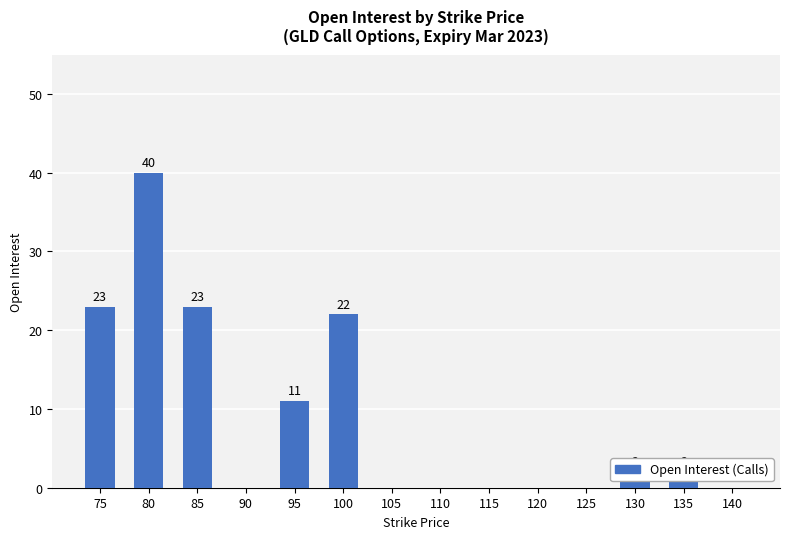

Reading right to left, extract all data points from this chart.

140=0	135=2	130=2	125=0	120=0	115=0	110=0	105=0	100=22	95=11	90=0	85=23	80=40	75=23